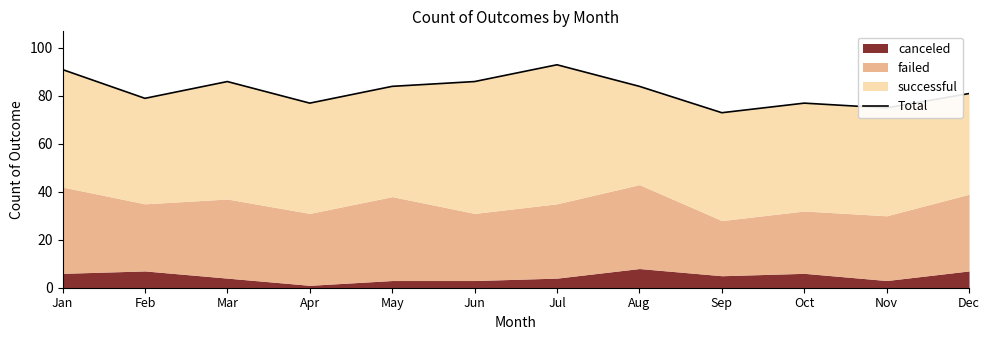

What is the greatest value displayed?

93